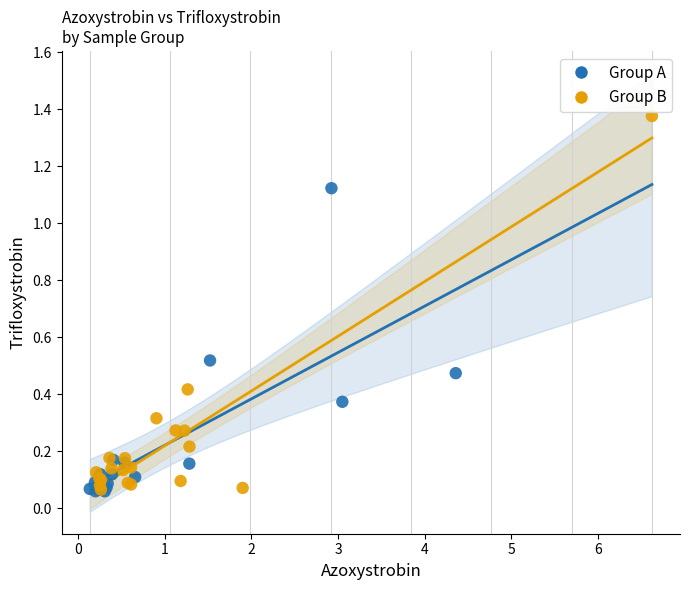

Which series contains the highest Y value?

Group B